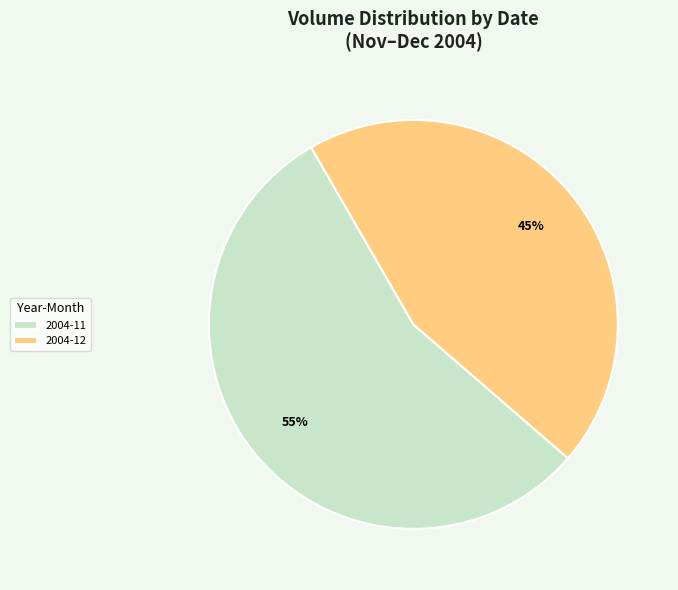

What is the largest slice in the pie chart?

2004-11